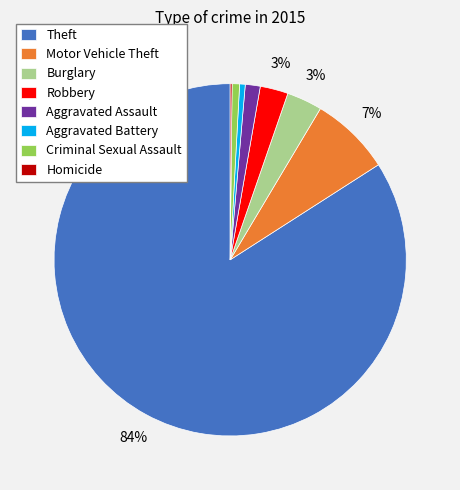

To the nearest percent, what is the combined percentage of Burglary and Aggravated Battery?

4%